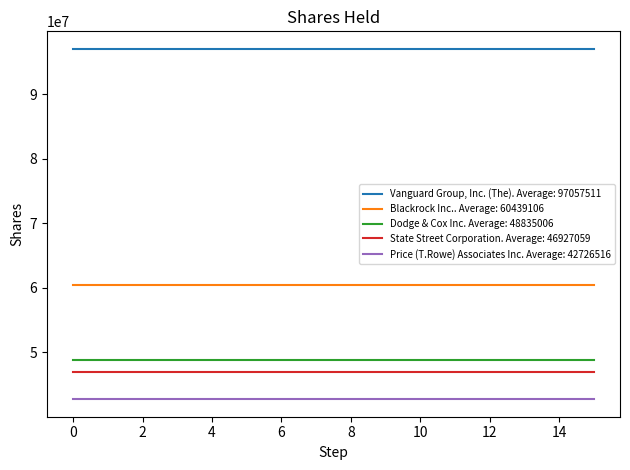

True or false: Vanguard Group, Inc. (The). Average: 97057511 and Blackrock Inc.. Average: 60439106 cross at least once.

False